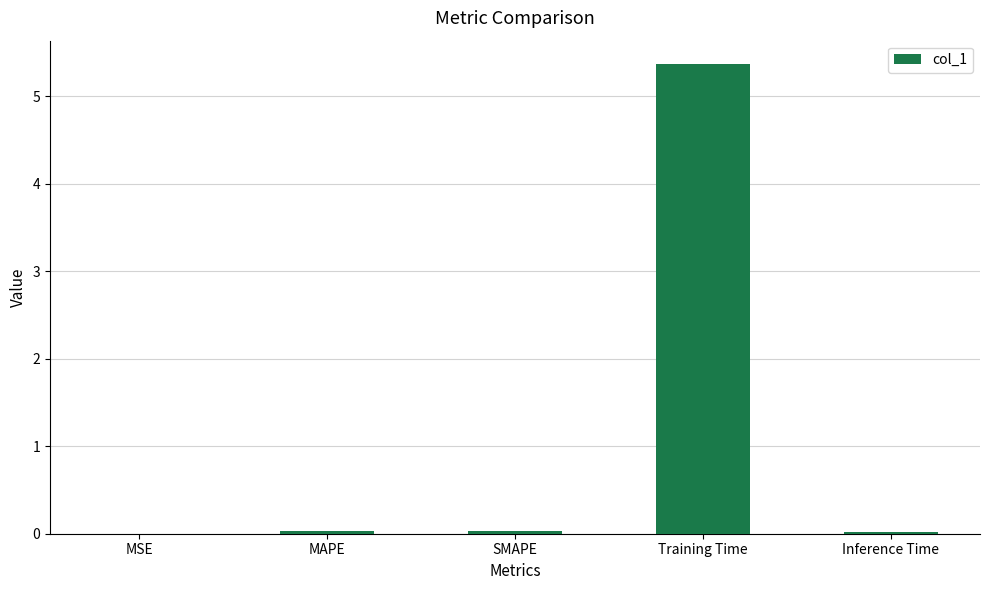

Which category has the highest value across all series?

Training Time